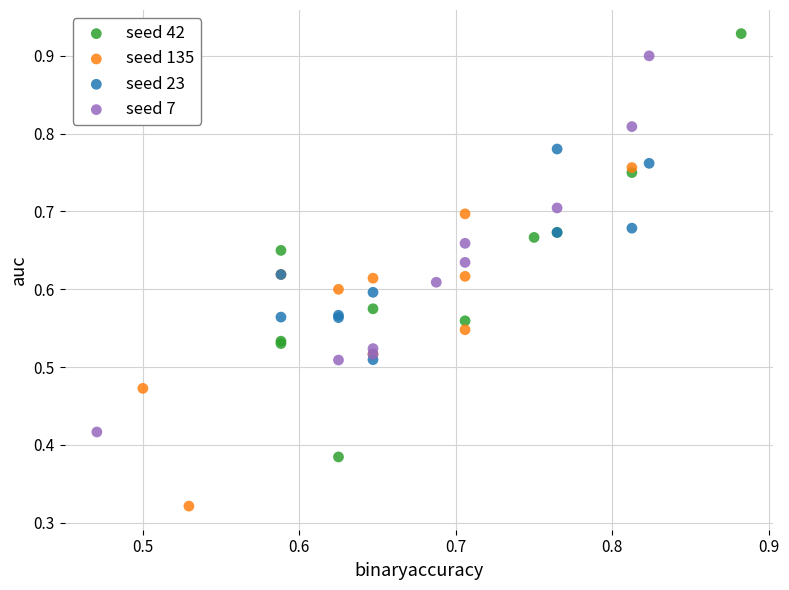

Which series reaches the minimum Y coordinate?

seed 135